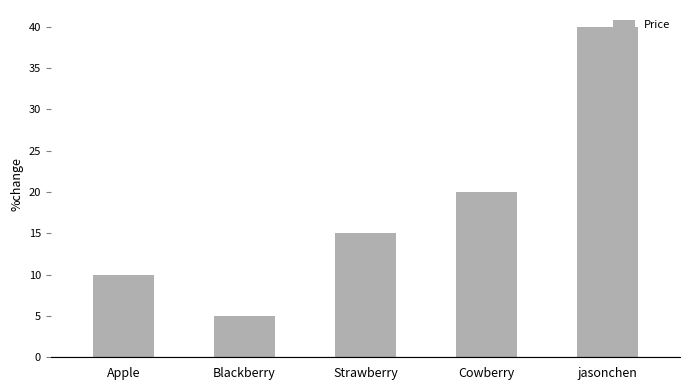

What is the label of the 1st bar from the left?

Apple